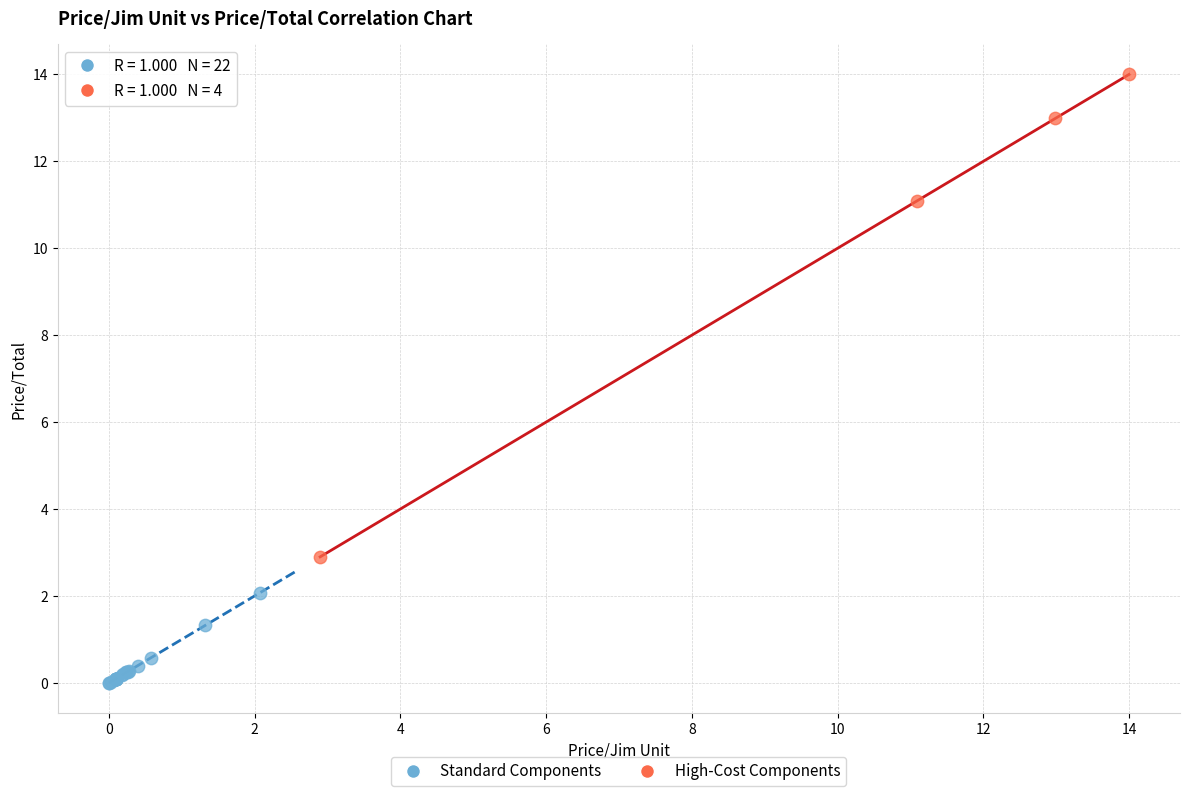

Which series reaches the minimum Y coordinate?

Standard Components